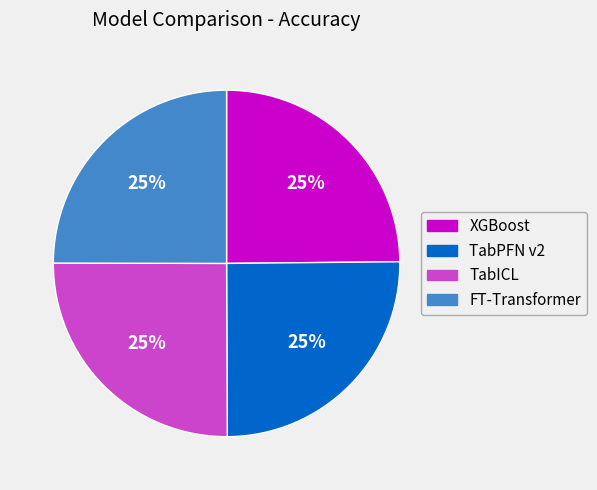

Is it true that TabICL is 31% of the pie?

False